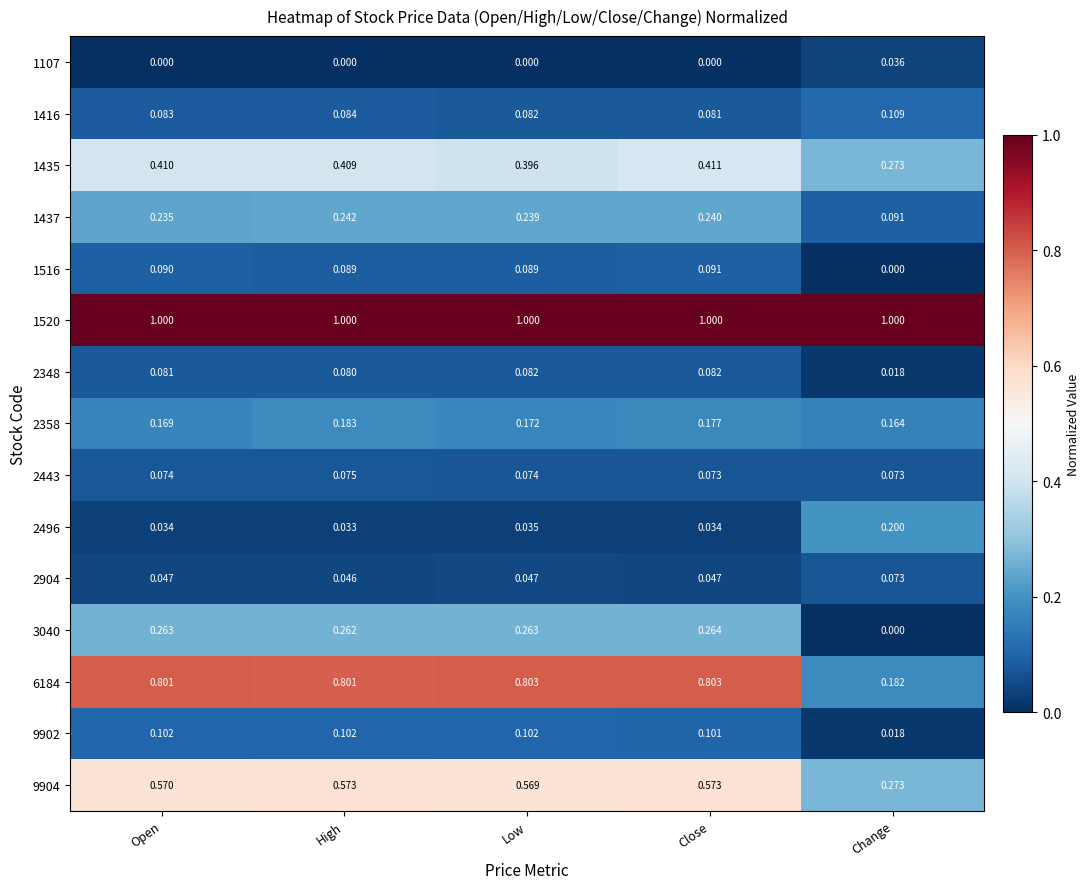

At which category is the sum across all series the highest?

High